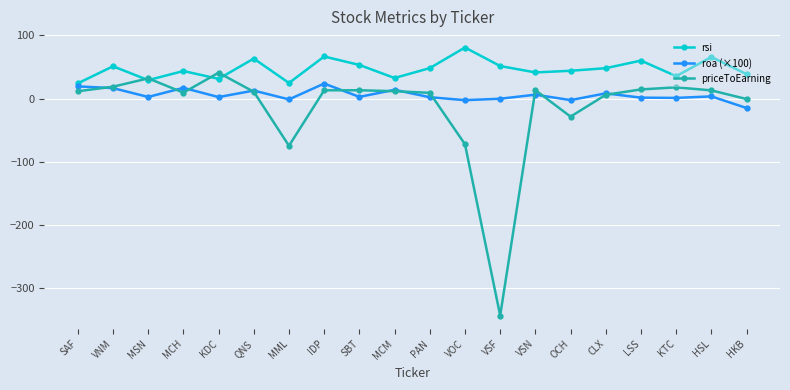

True or false: rsi and roa (×100) cross at least once.

False